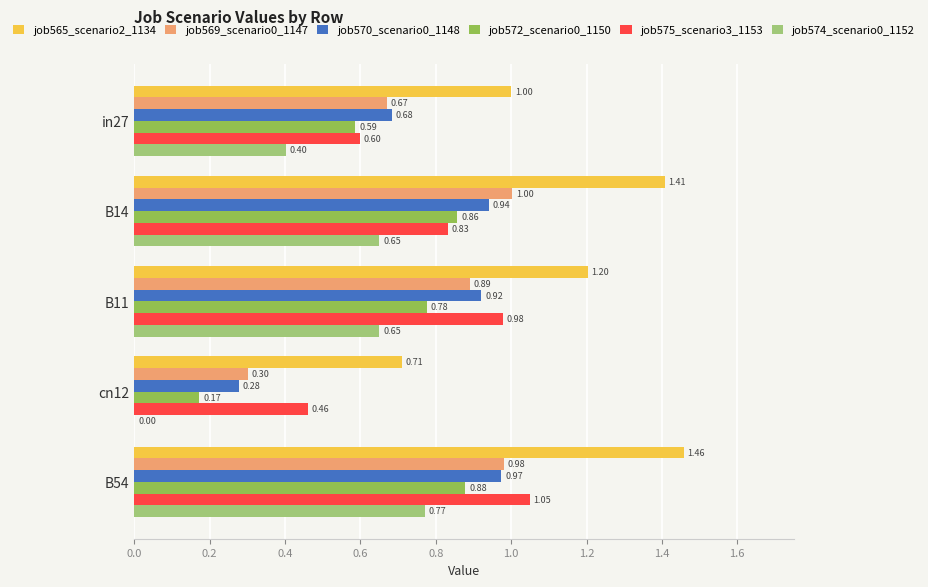

Between in27 and cn12, which series saw the biggest shift?

job572_scenario0_1150